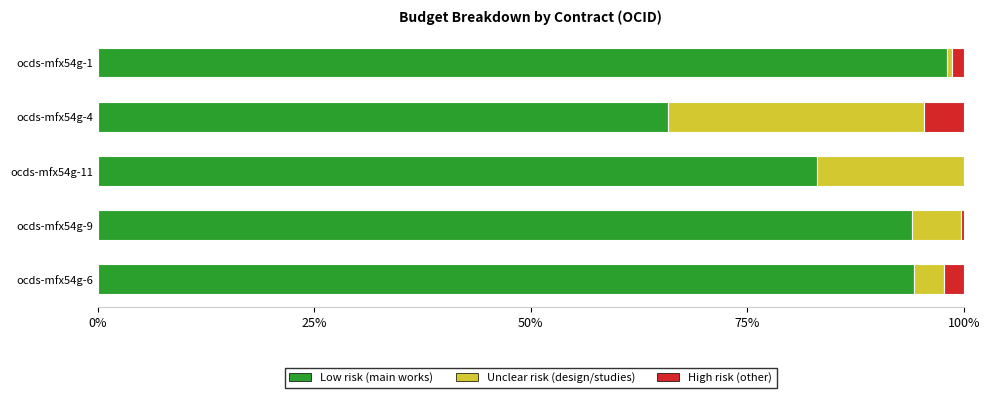

Where is Low risk (main works) nearest to the value 81?

ocds-mfx54g-11